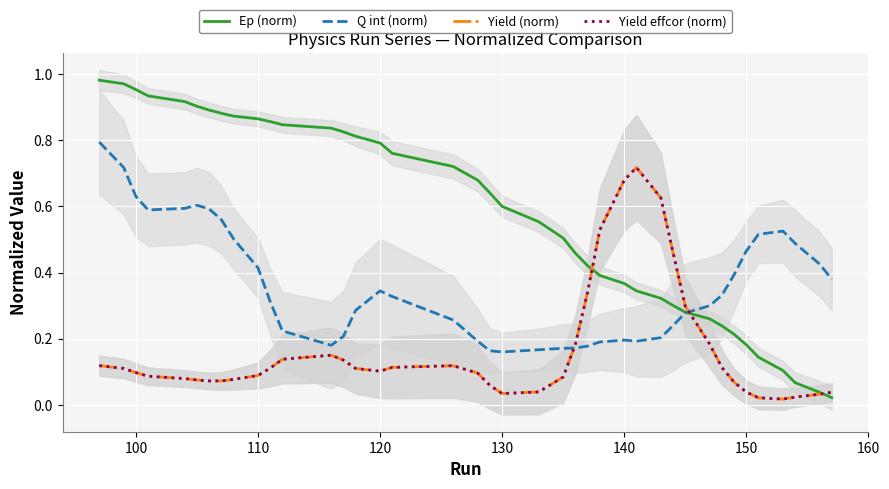

After their last crossing, which series has the higher values: Q int (norm) or Yield effcor (norm)?

Q int (norm)